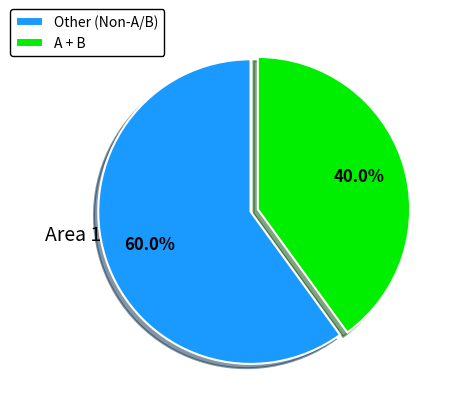

Approximately how many times larger is the value at Other (Non-A/B) compared to A + B?

1.5